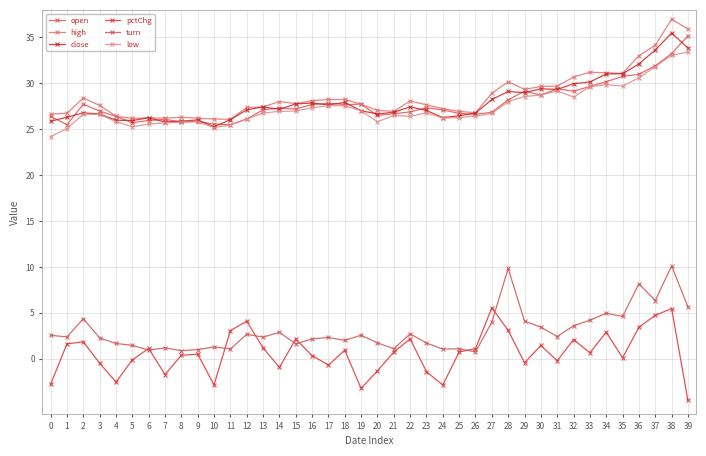

What is the difference between the open values at 8 and 34?

4.4